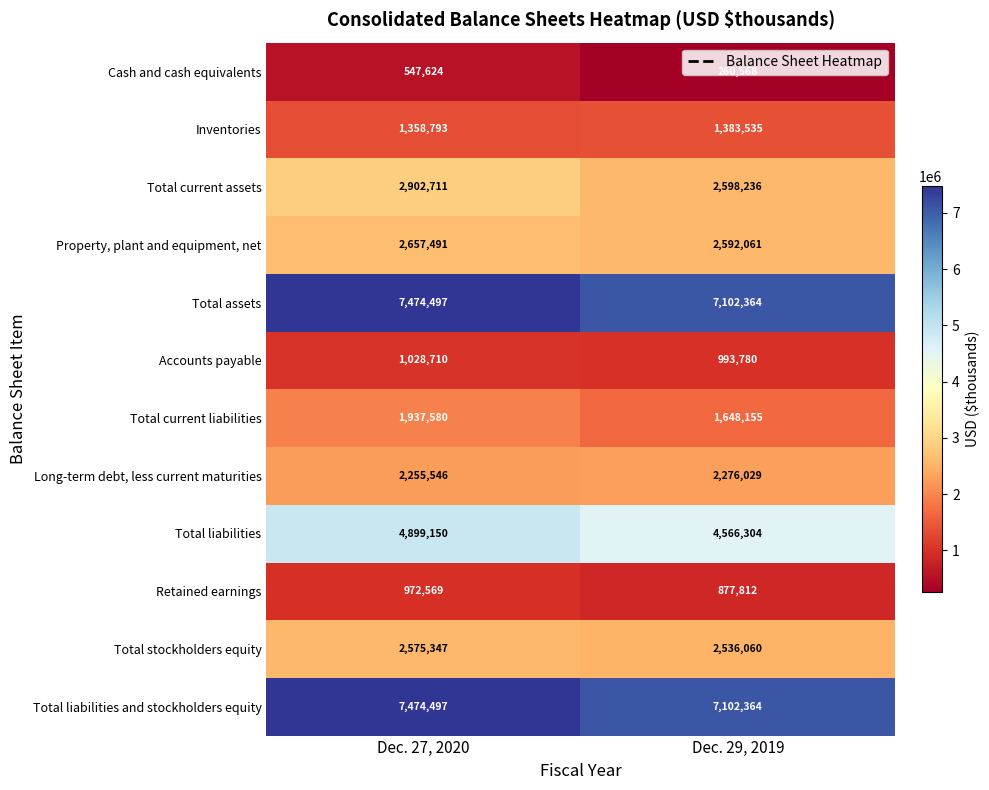

At which category is the sum across all series the highest?

Dec. 27, 2020